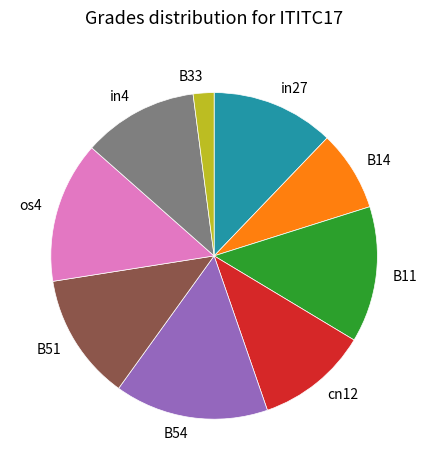

What is the largest slice in the pie chart?

B54